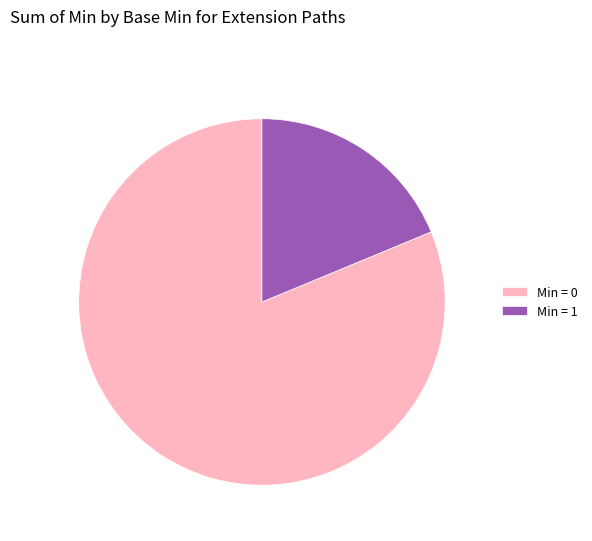

Which category has the biggest portion of the pie?

Min = 0